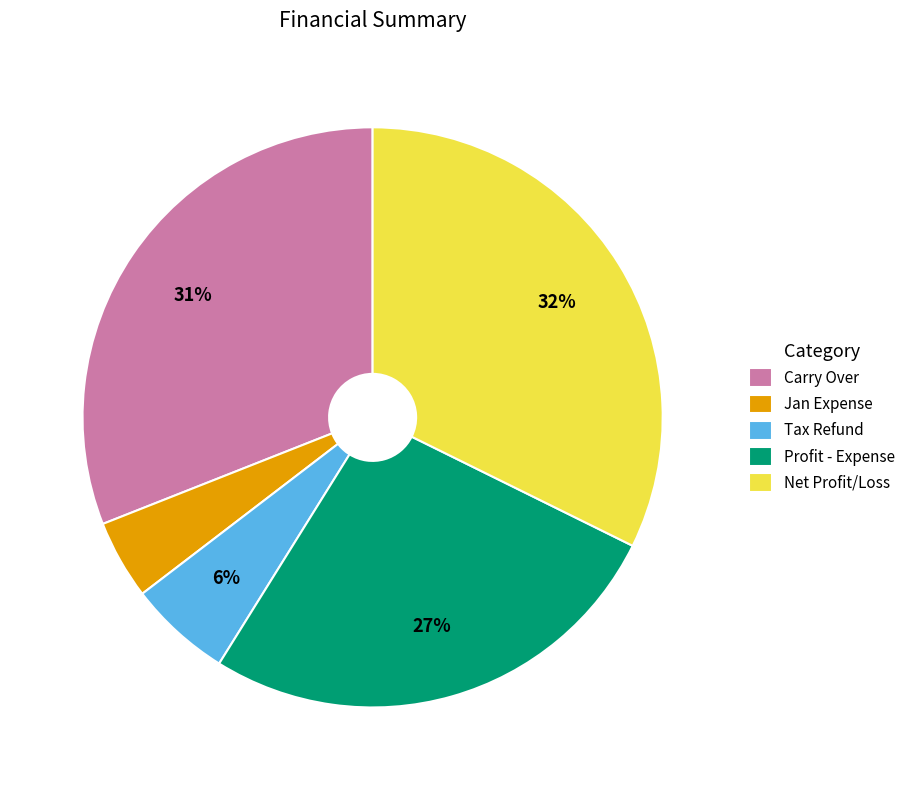

What percentage is the Jan Expense slice, to the nearest percent?

4%